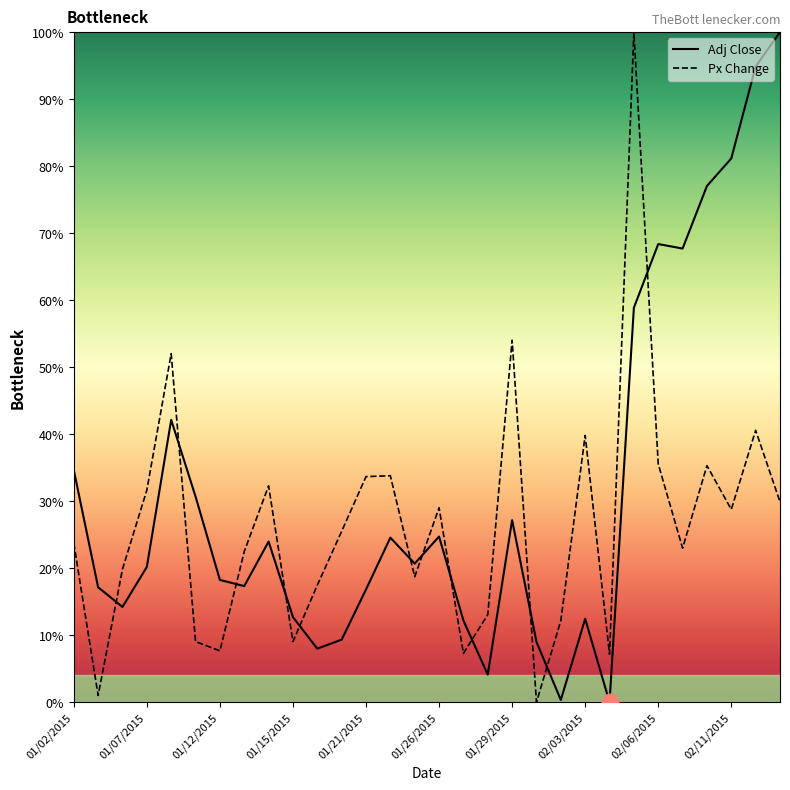

What is the total value across all series at 01/29/2015?

0.8